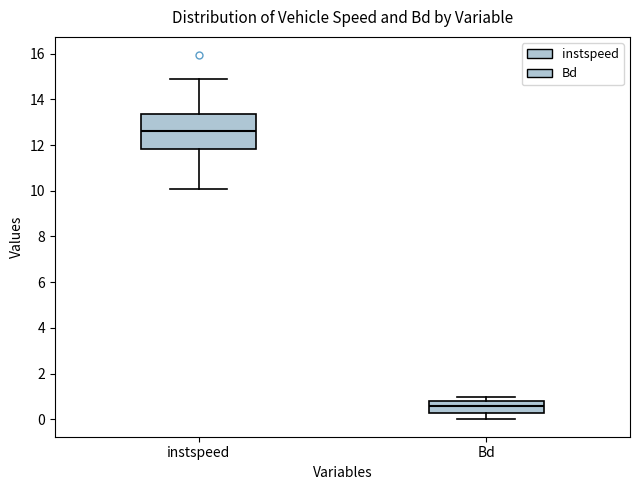

Which box's median line is the lowest?

Bd